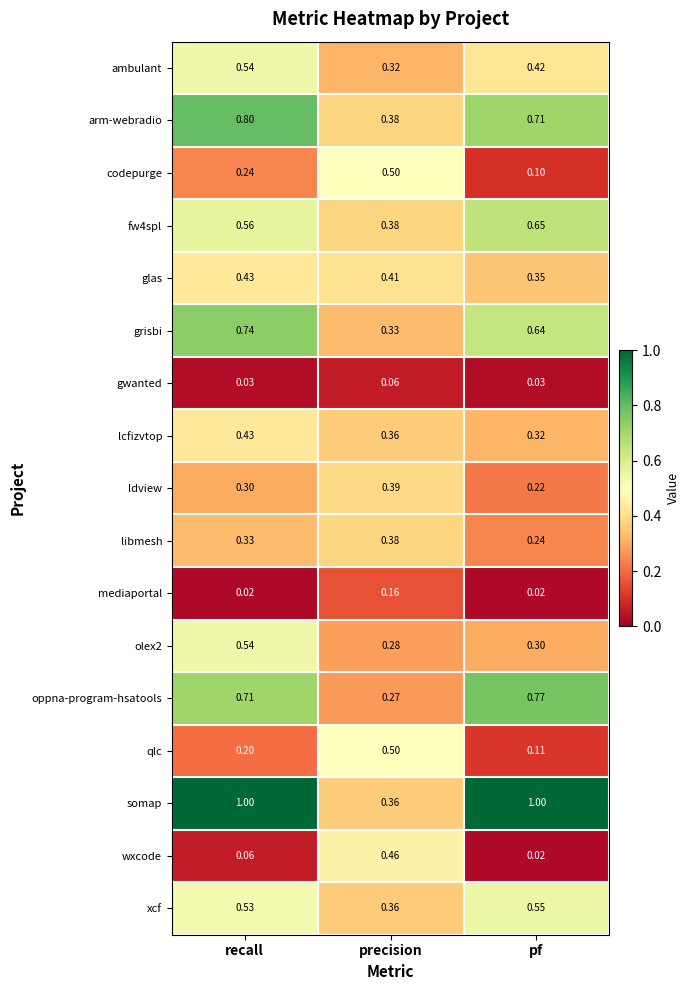

Which series changed the most between recall and pf?

olex2